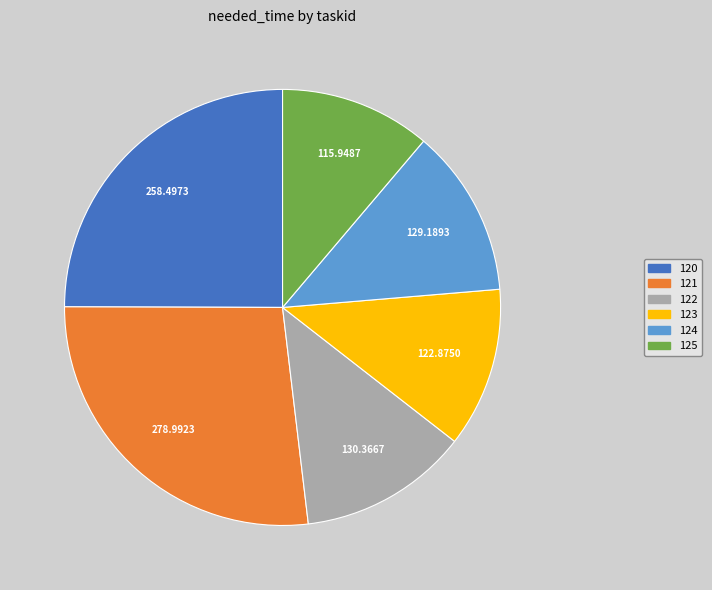

Which has a higher value, 124 or 120?

120